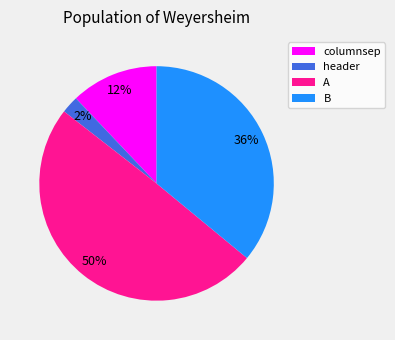

Is it true that A is 2% of the pie?

False